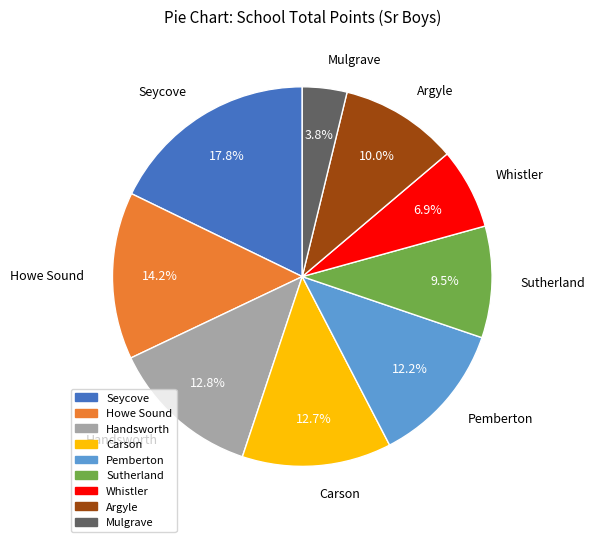

Is the sum of Sutherland and Handsworth greater than half?

No